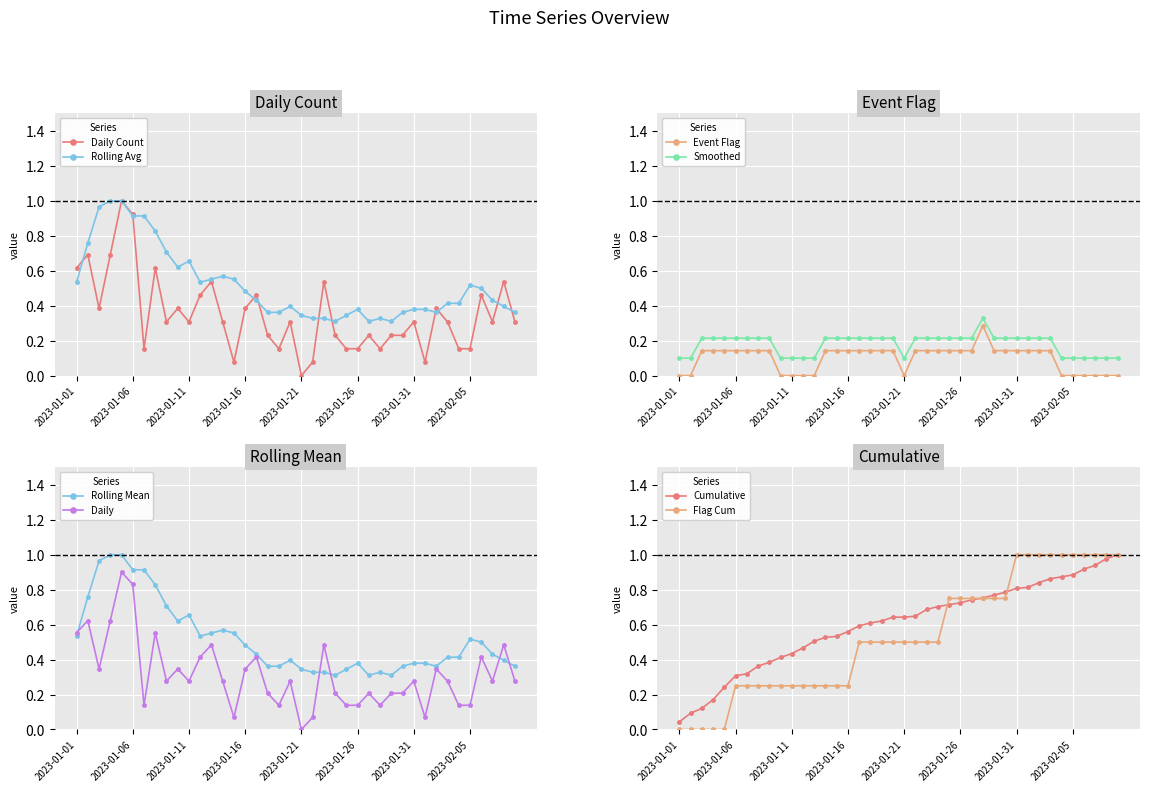

Rank the categories by value from highest to lowest.

2023-01-05, 2023-01-06, 2023-01-02, 2023-01-04, 2023-01-01, 2023-01-08, 2023-01-13, 2023-01-23, 2023-02-08, 2023-01-12, 2023-01-17, 2023-02-06, 2023-01-03, 2023-01-10, 2023-01-16, 2023-02-02, 2023-01-09, 2023-01-11, 2023-01-14, 2023-01-20, 2023-01-31, 2023-02-03, 2023-02-07, 2023-02-09, 2023-01-18, 2023-01-24, 2023-01-27, 2023-01-29, 2023-01-30, 2023-01-07, 2023-01-19, 2023-01-25, 2023-01-26, 2023-01-28, 2023-02-04, 2023-02-05, 2023-01-15, 2023-01-22, 2023-02-01, 2023-01-21